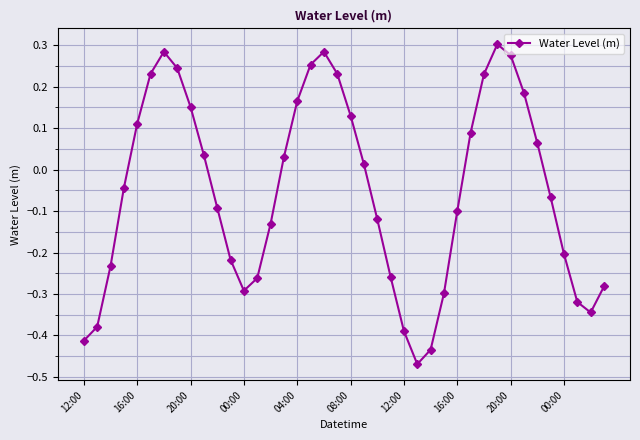

How many points are higher than both their immediate neighbors (excluding endpoints)?

3